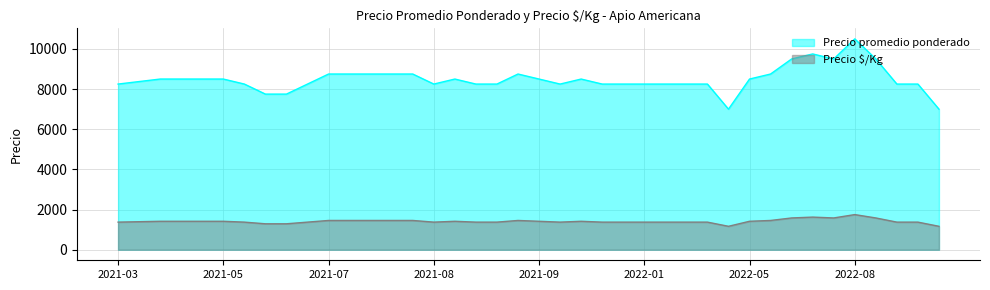

Does the chart have visible grid lines?

Yes